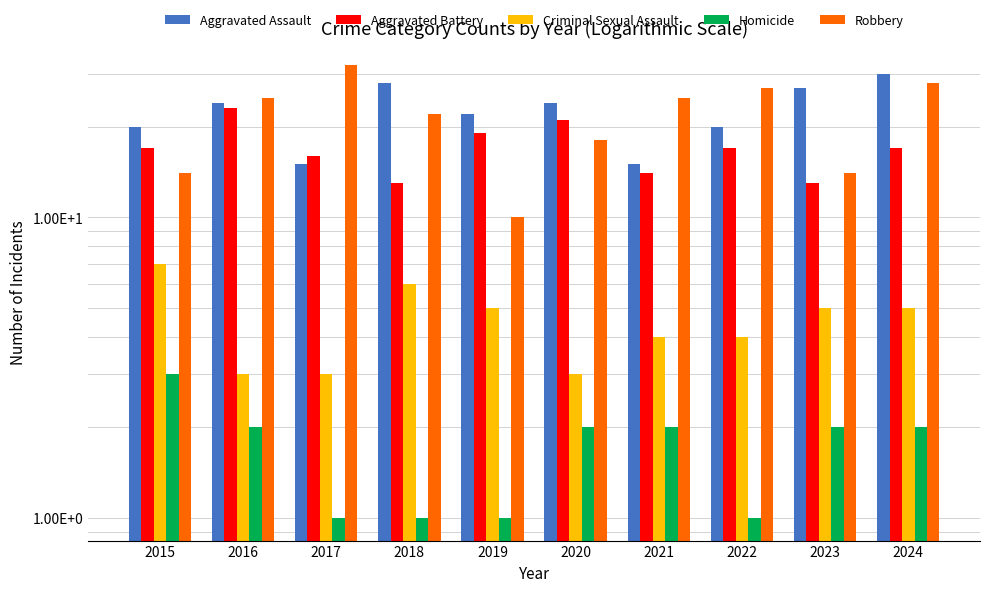

What is the difference between the maximum and minimum values in the Robbery series?

22